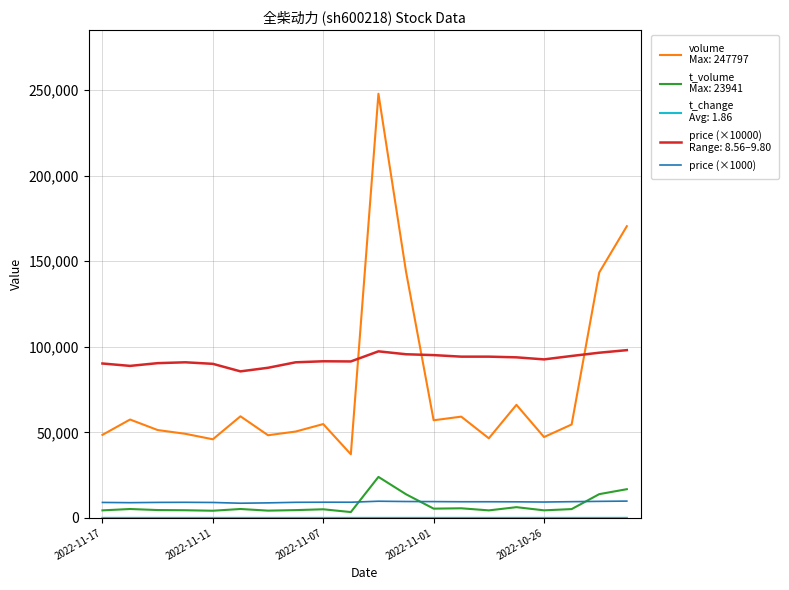

What is the greatest value displayed?

247797.0